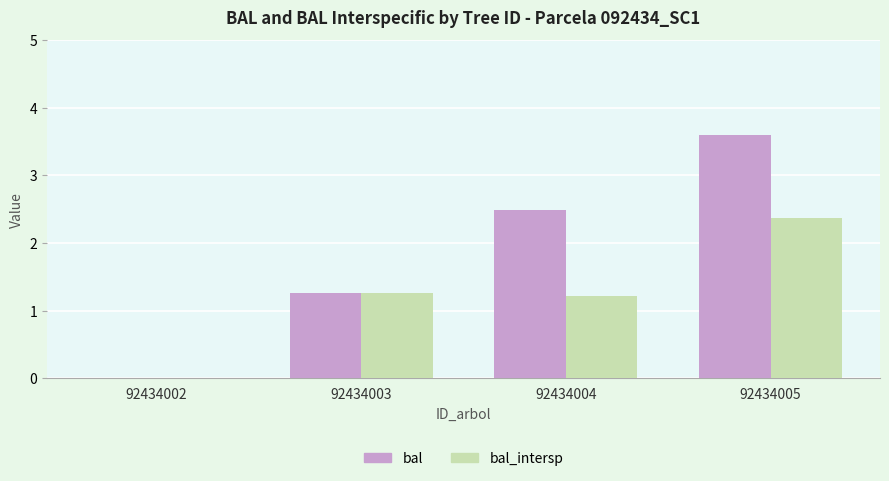

Reading left to right, extract all data points from this chart.

bal: 92434002=0.0	92434003=1.3	92434004=2.5	92434005=3.6
bal_intersp: 92434002=0.0	92434003=1.3	92434004=1.2	92434005=2.4